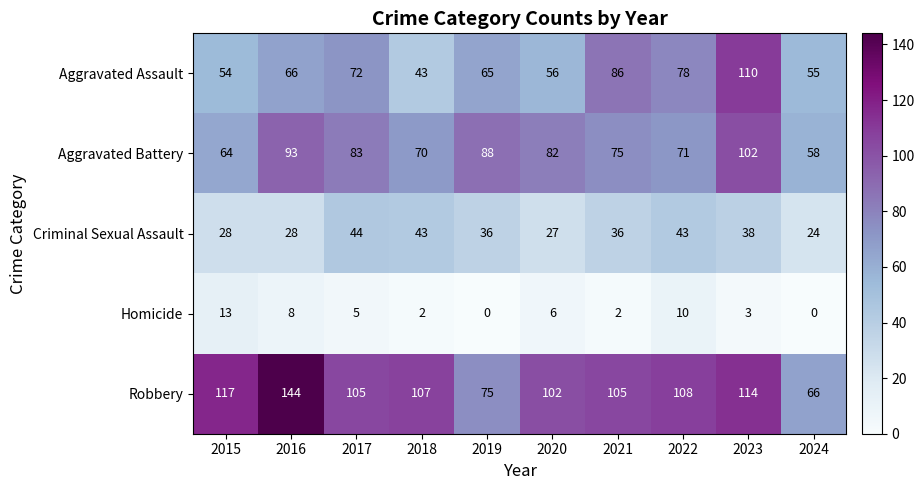

Which category has the highest value across all series?

2016